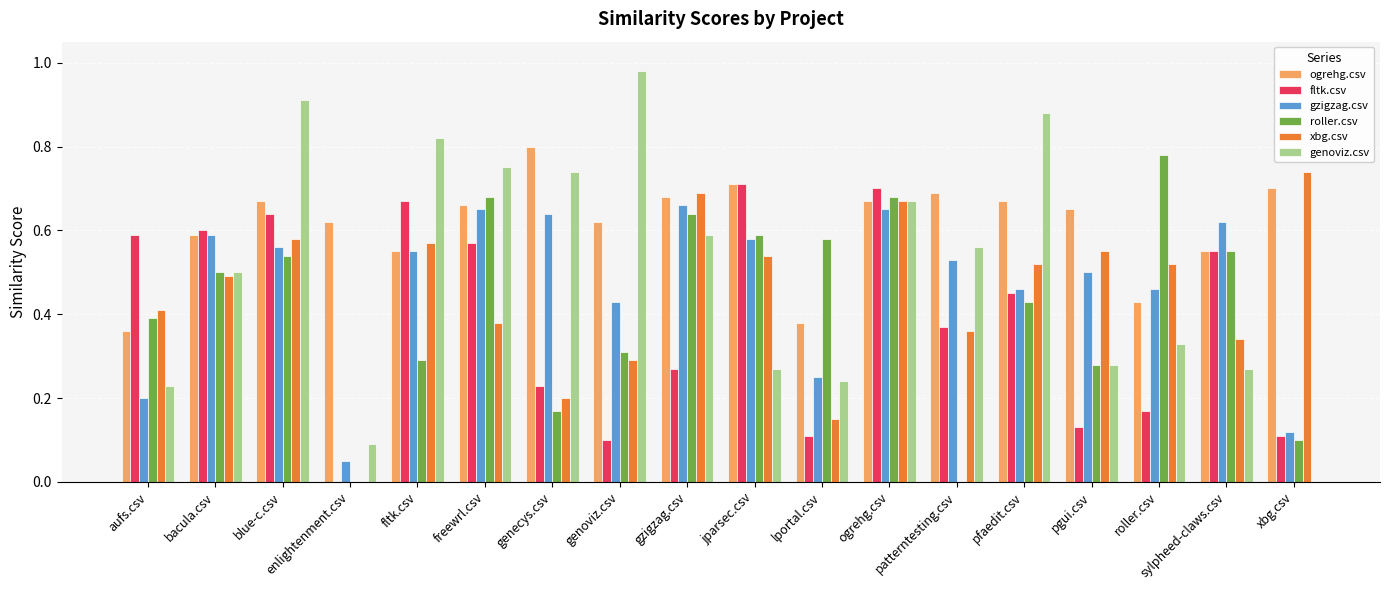

What are all the series names shown in the legend?

ogrehg.csv, fltk.csv, gzigzag.csv, roller.csv, xbg.csv, genoviz.csv